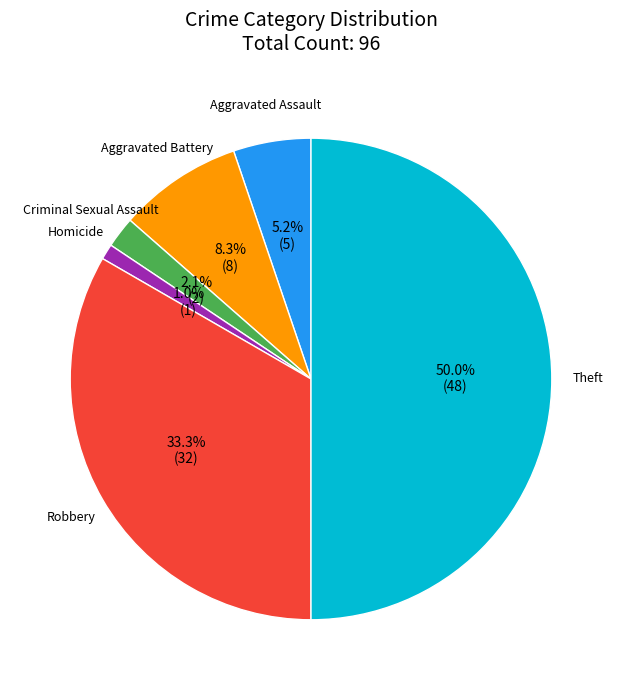

To the nearest percent, what percentage of the pie is Criminal Sexual Assault?

2%